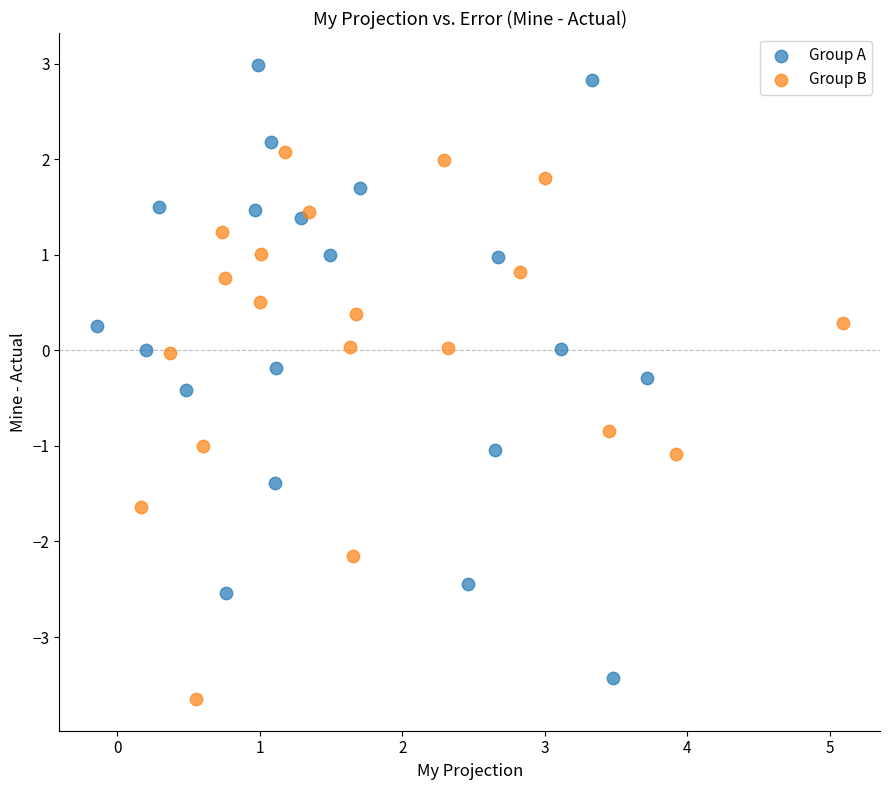

Which series has the largest Y range (max minus min)?

Group A